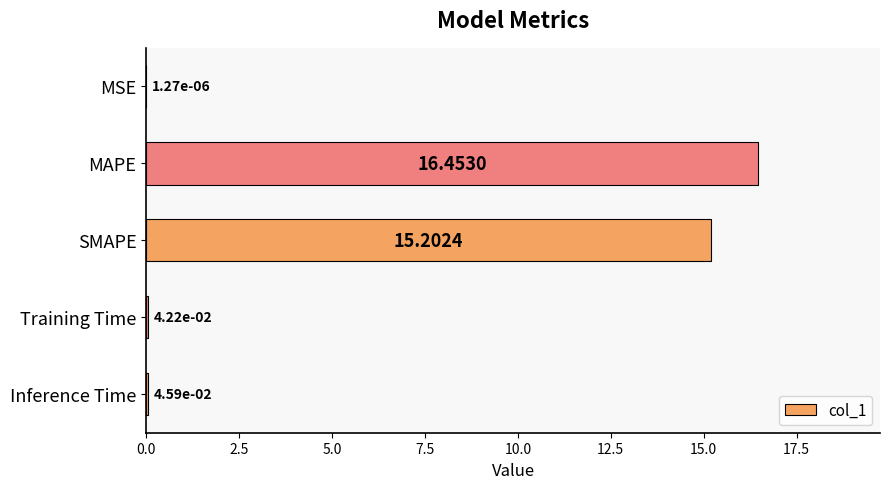

Between SMAPE and Training Time, which is larger?

SMAPE